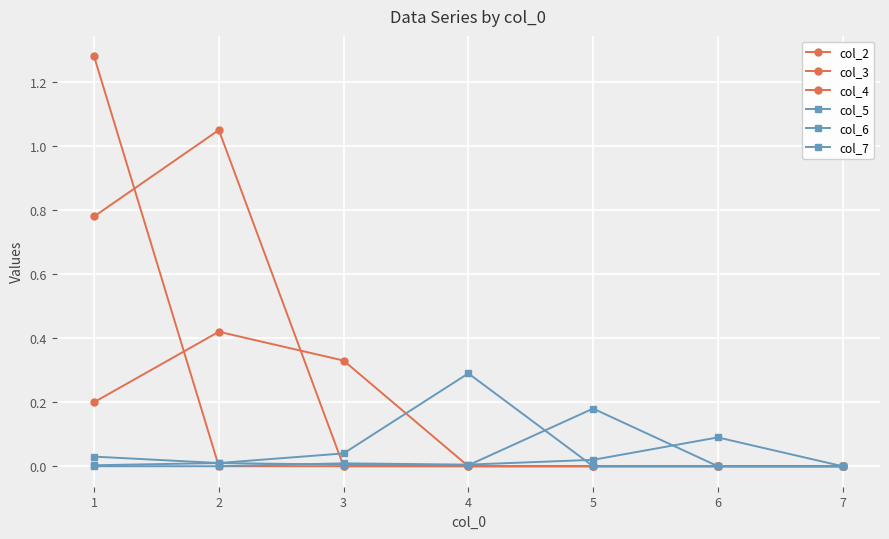

Count the number of data series in this chart.

6